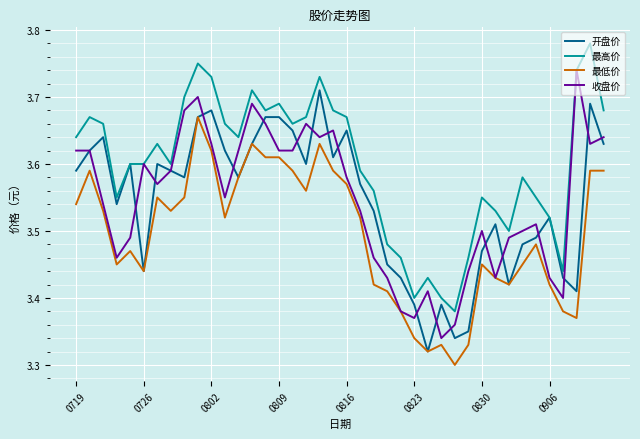

True or false: 最低价 and 最高价 cross at least once.

False